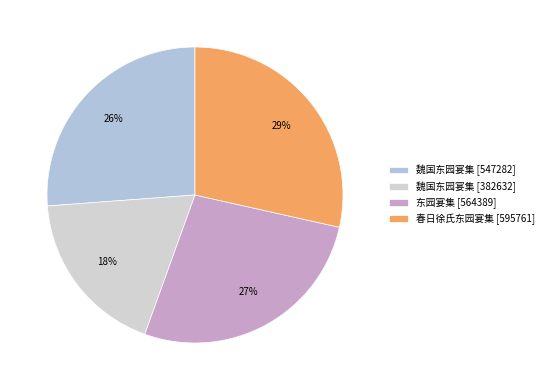

Rank the categories by value from lowest to highest.

魏国东园宴集 [382632], 魏国东园宴集 [547282], 东园宴集 [564389], 春日徐氏东园宴集 [595761]